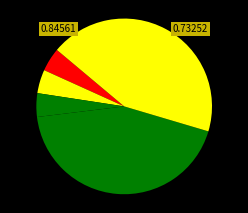

How many segments does this pie chart have?

5